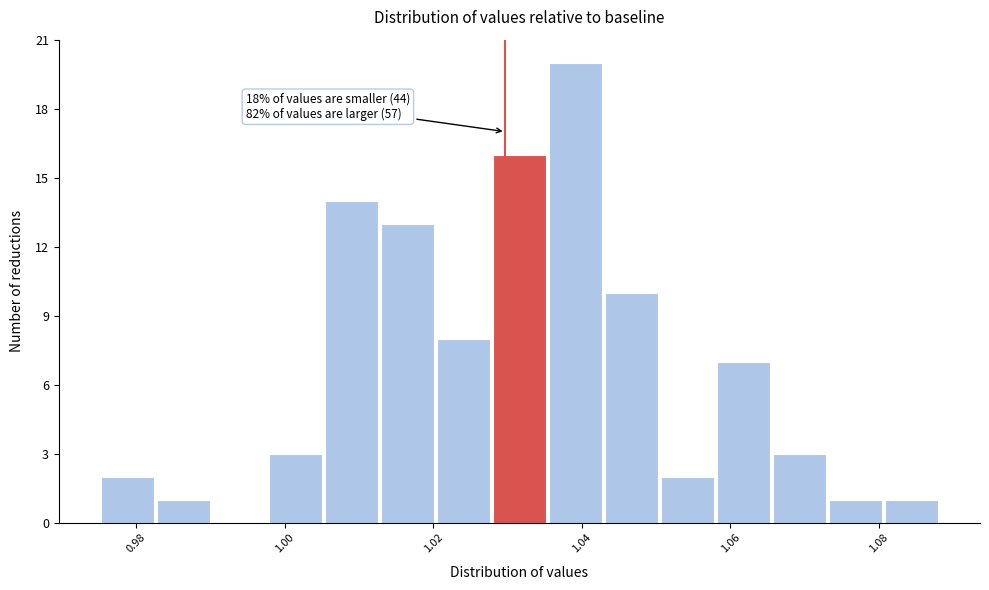

Around what value on the x-axis is the tallest bar? Give the approximate position of its centre, as read against the axis.

1.040